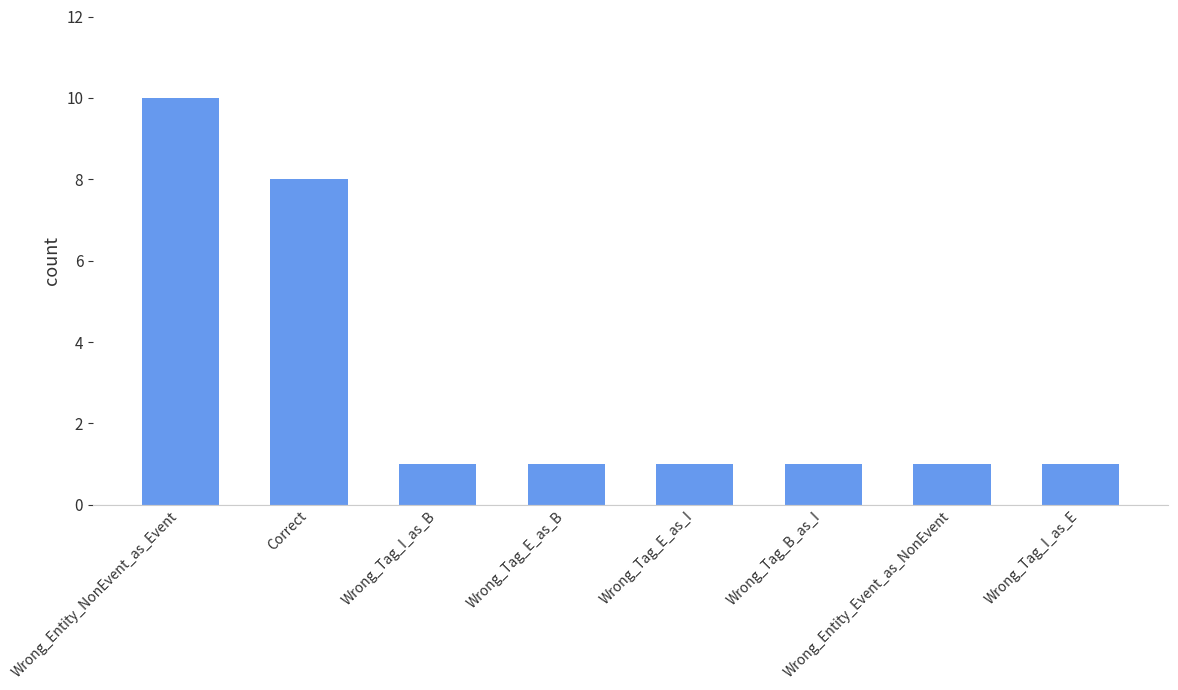

At which category does the chart reach its peak across all series?

Wrong_Entity_NonEvent_as_Event